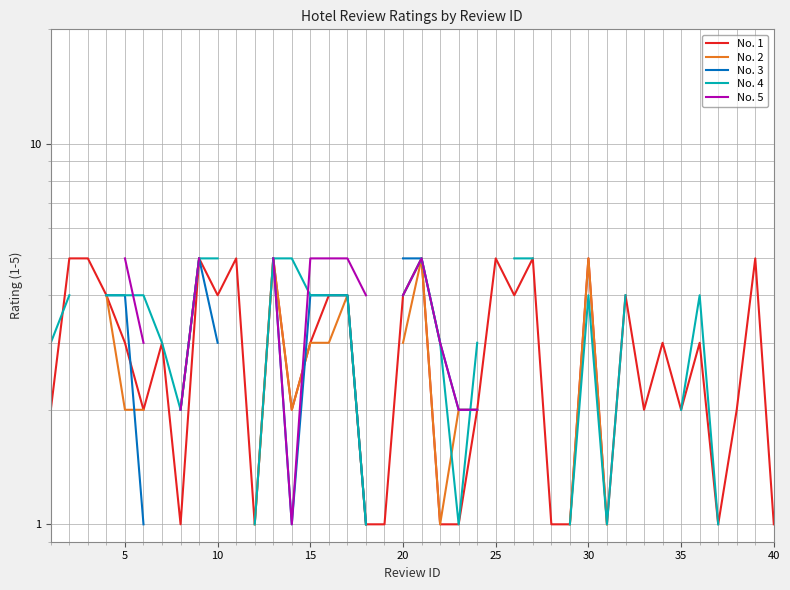

After their last crossing, which series has the higher values: No. 3 or No. 1?

No. 3